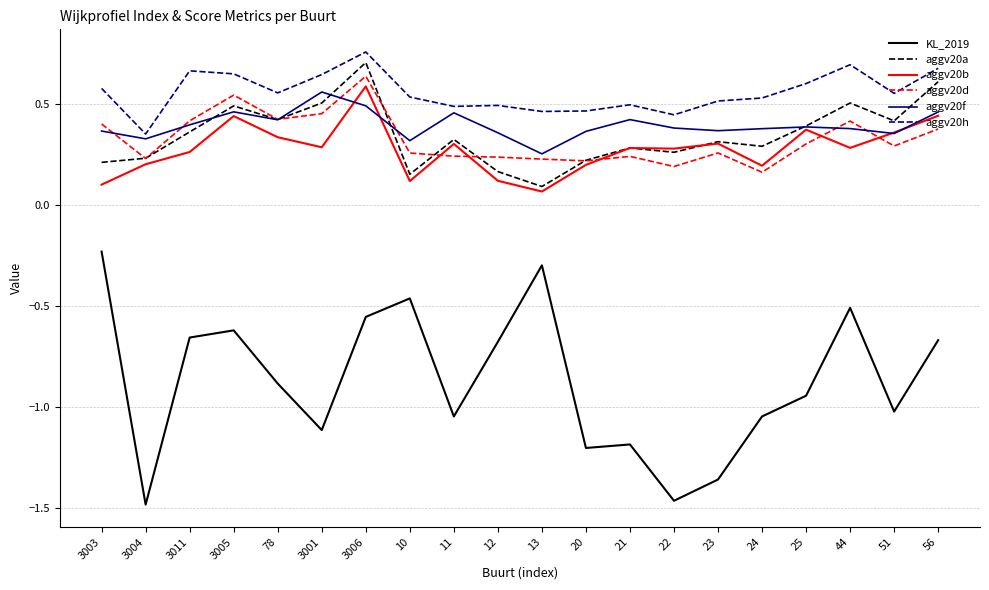

At 3001, list the series in order from smallest to largest.

KL_2019, aggv20b, aggv20d, aggv20a, aggv20f, aggv20h